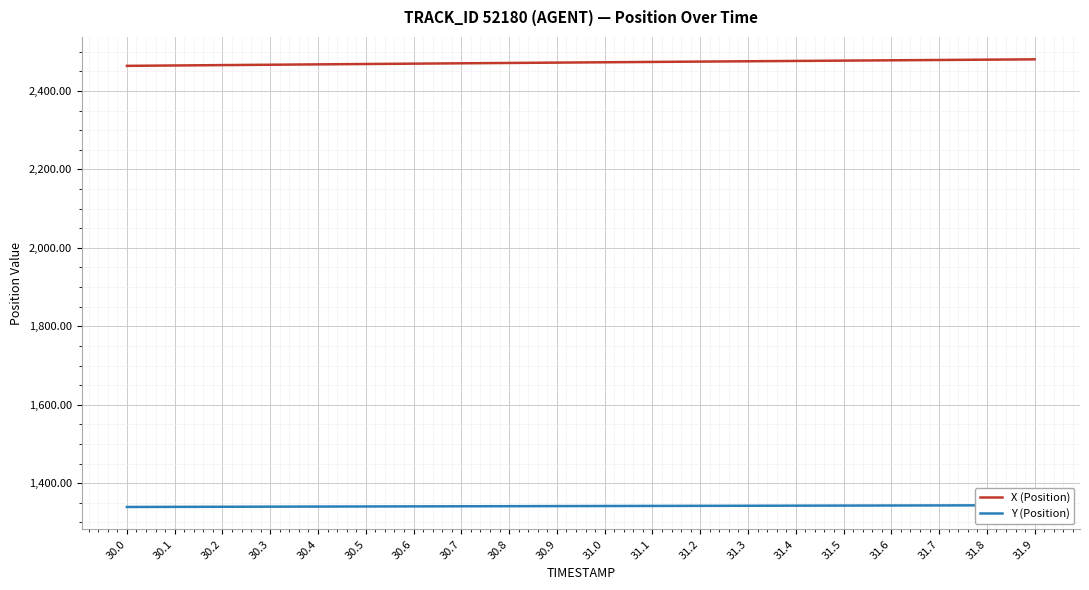

What is the label of the 14th point from the left?

31.3